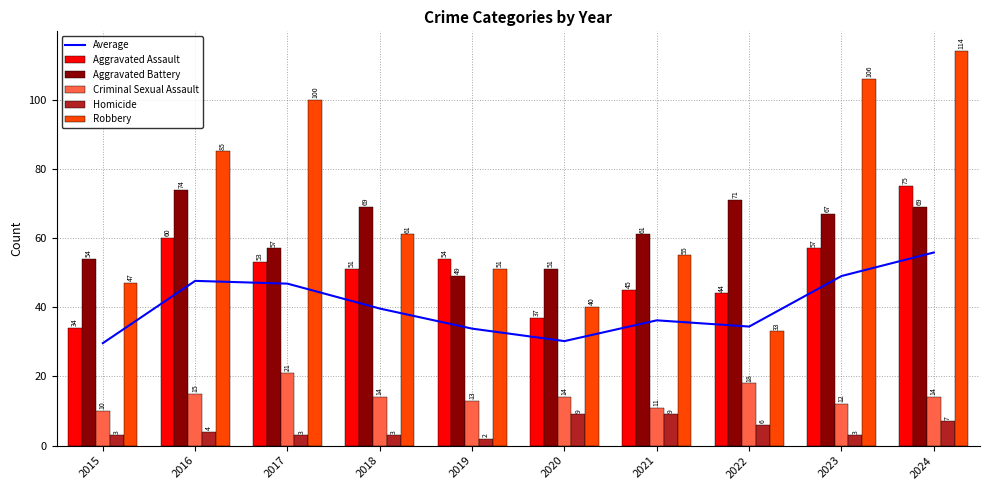

What are all the series names shown in the legend?

Average, Aggravated Assault, Aggravated Battery, Criminal Sexual Assault, Homicide, Robbery